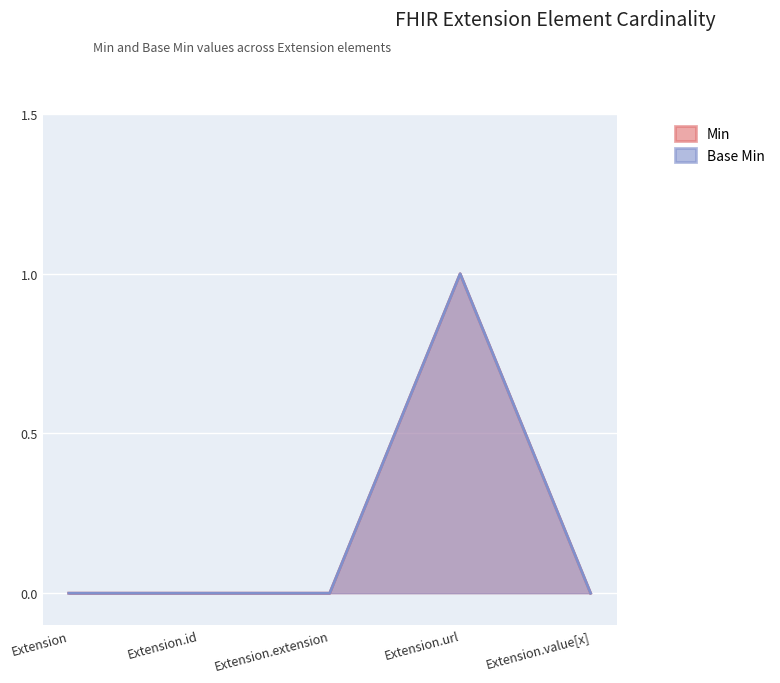

How many distinct data groups are displayed?

2